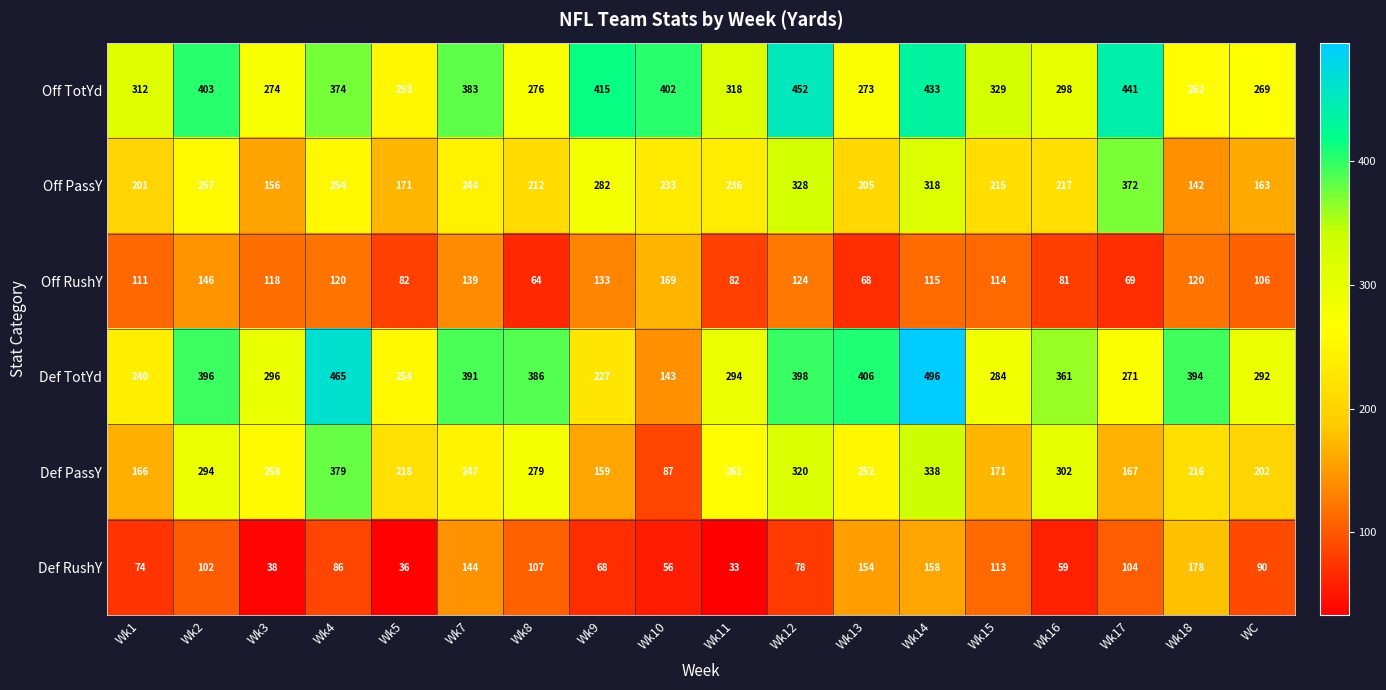

What is the smallest value displayed?

33